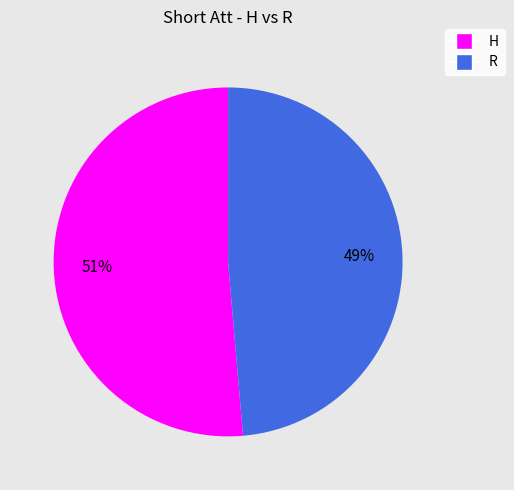

True or false: R accounts for 49% of the total.

True